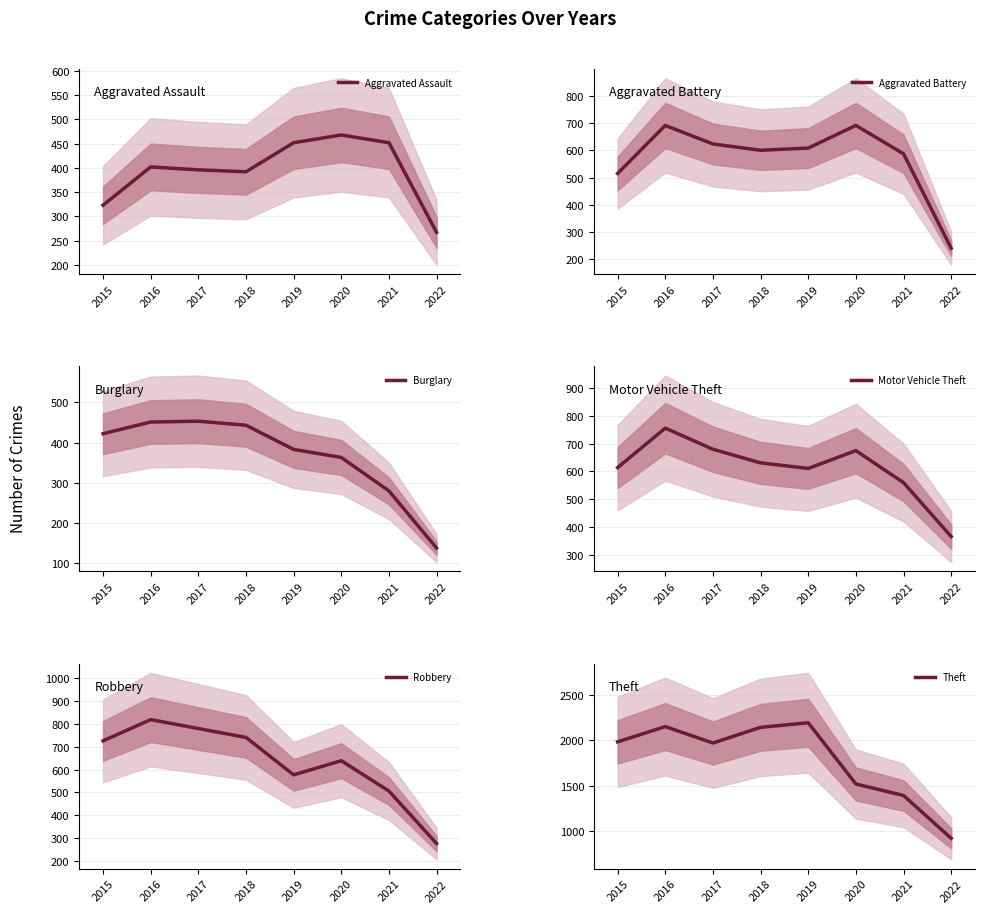

What is the spread (max minus min) of values at 2017?

1572